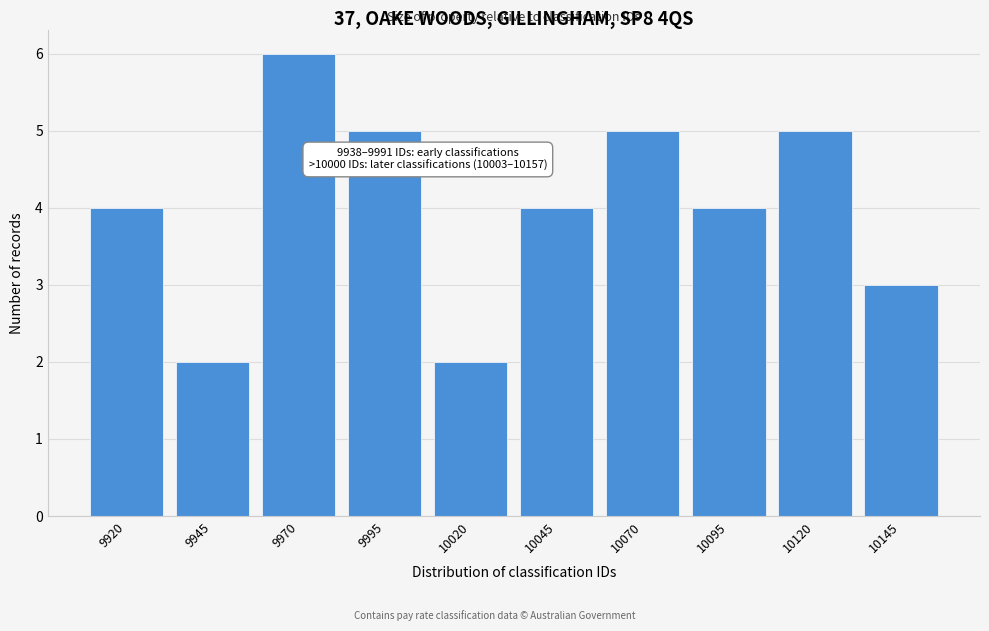

Reading left to right, list all the values displayed in this chart.

9920=4	9945=2	9970=6	9995=5	10020=2	10045=4	10070=5	10095=4	10120=5	10145=3